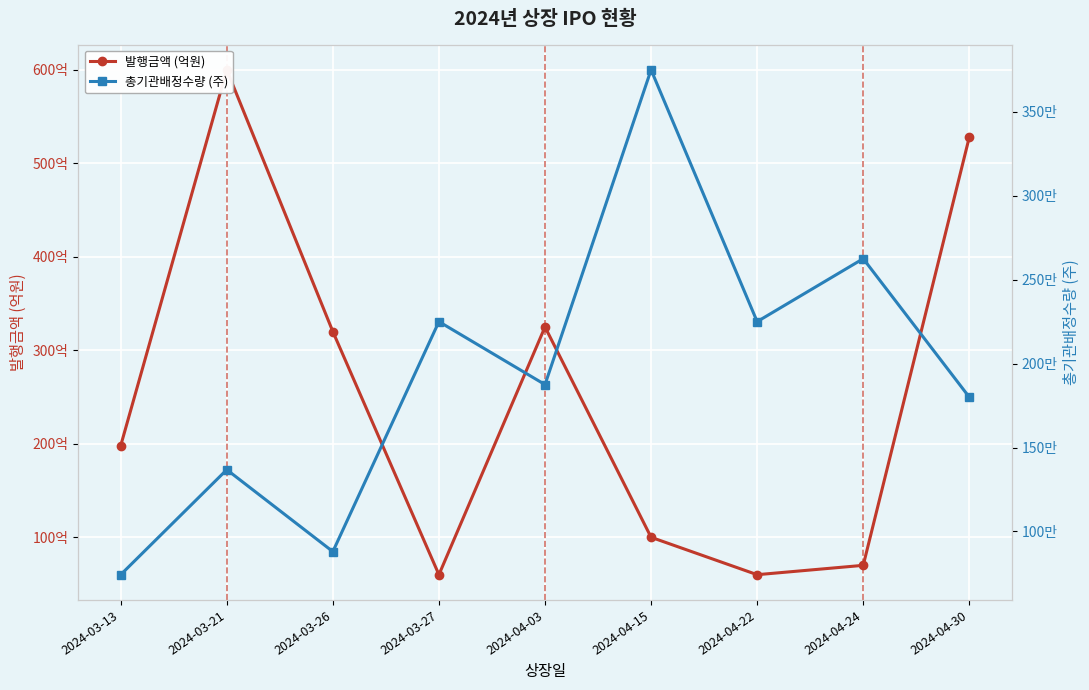

True or false: 총기관배정수량 (주) and 발행금액 (억원) intersect in this chart.

False